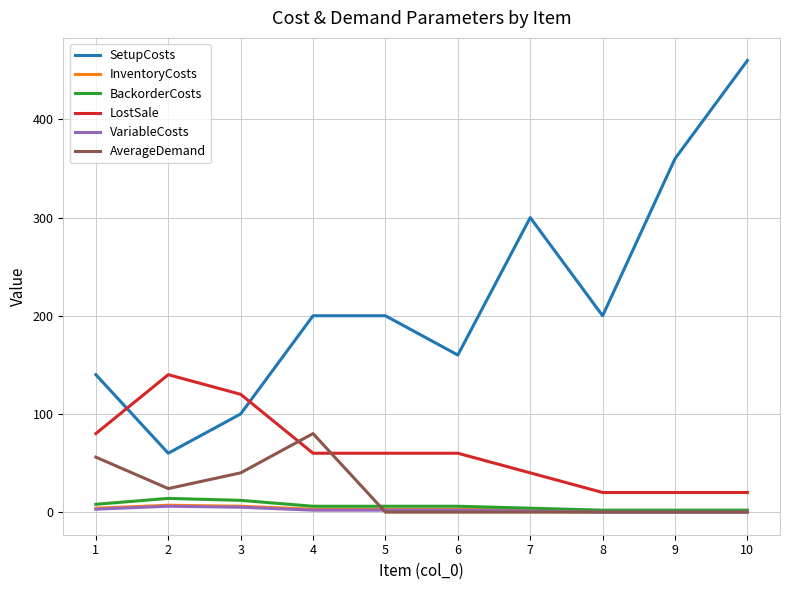

Is it true that AverageDemand equals 0 at 8?

True